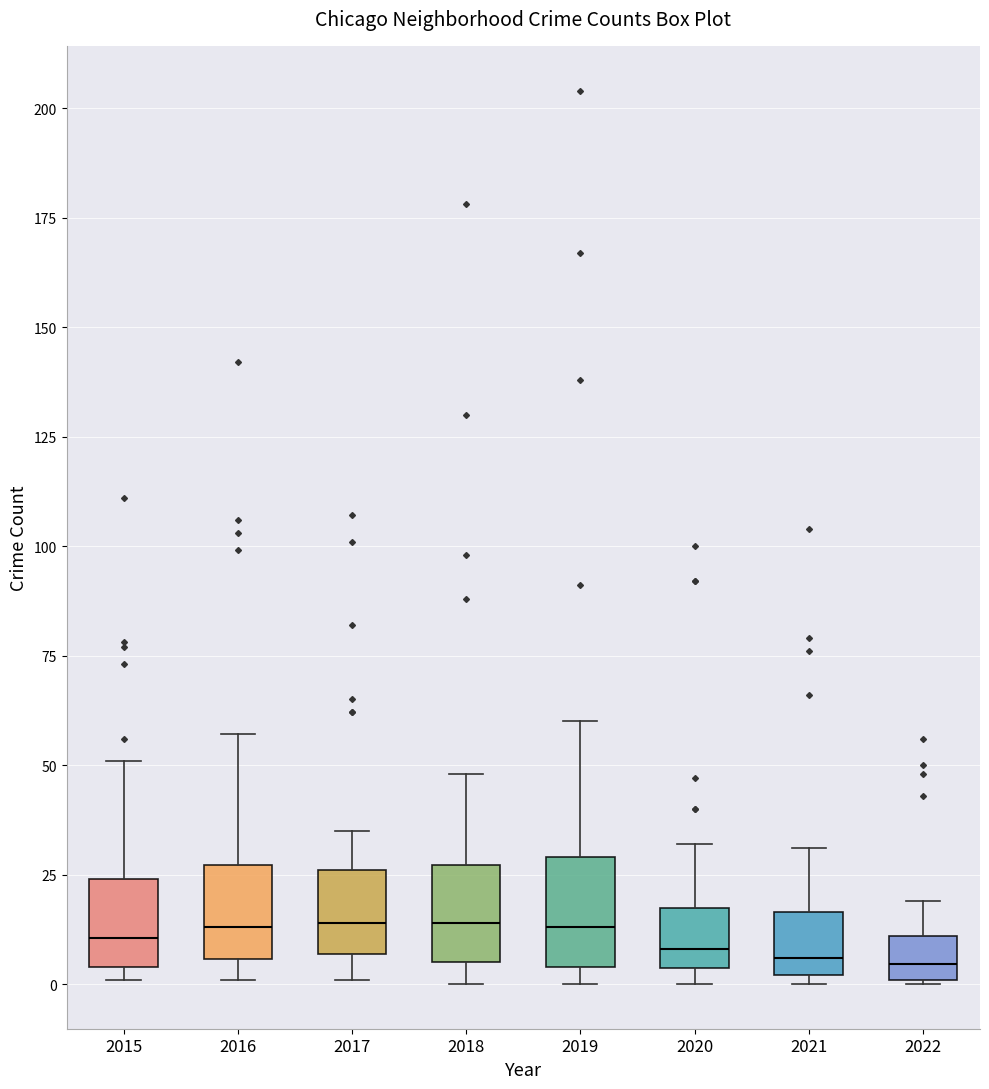

Where is the lower edge of the box at x = 2019 on the y-axis? The values are not printed on the chart, so give them approximately, as read against the axis.

5